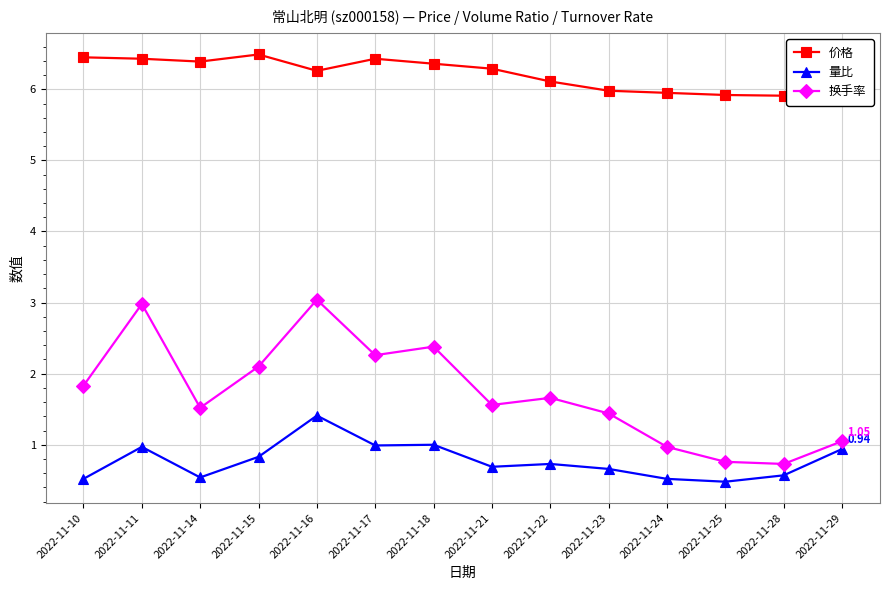

Count the number of data series in this chart.

3